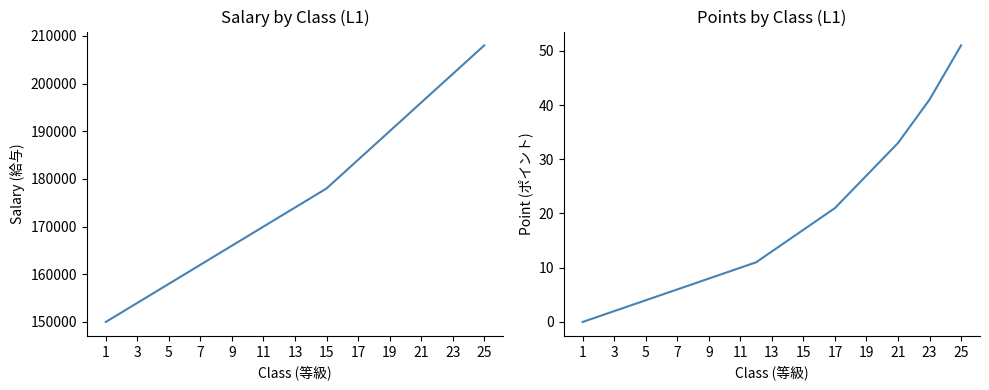

How many data points in salary are above 174000?

12